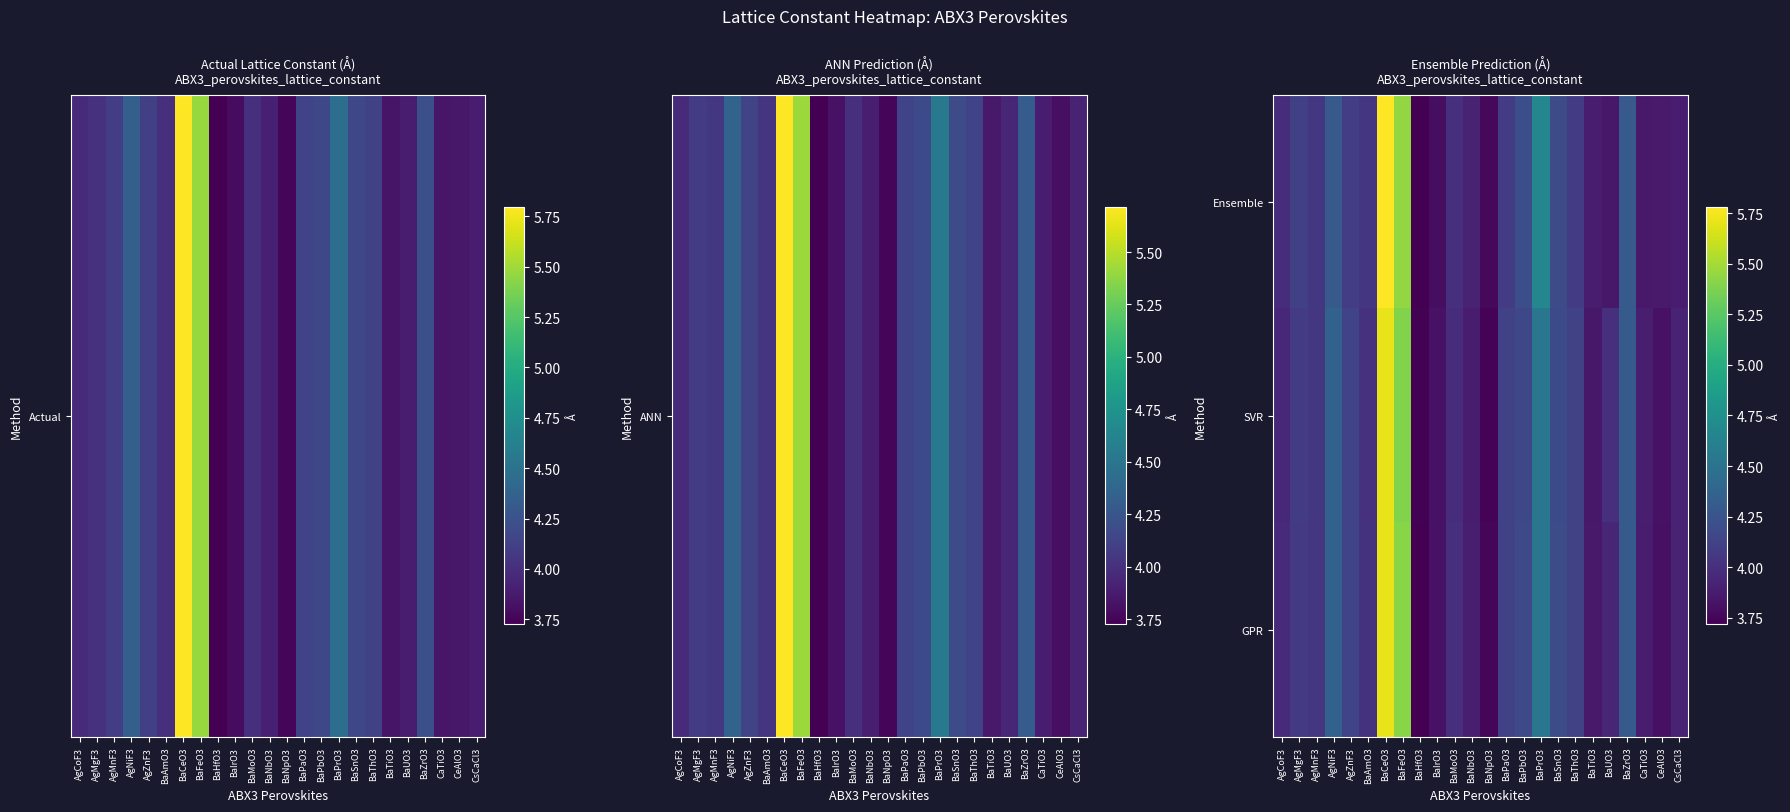

Reading left to right, list all the values displayed in this chart.

Ensemble: AgCoF3=4.0	AgMgF3=4.1	AgMnF3=4.0	AgNiF3=4.3	AgZnF3=4.1	BaAmO3=4.0	BaCeO3=5.8	BaFeO3=5.4	BaHfO3=3.7	BaIrO3=3.8	BaMoO3=4.0	BaNbO3=3.9	BaNpO3=3.8	BaPaO3=4.1	BaPbO3=4.2	BaPrO3=4.7	BaSnO3=4.2	BaThO3=4.1	BaTiO3=3.9	BaUO3=3.9	BaZrO3=4.3	CaTiO3=3.9	CeAlO3=3.9	CsCaCl3=3.9
SVR: AgCoF3=4.0	AgMgF3=4.1	AgMnF3=4.0	AgNiF3=4.4	AgZnF3=4.1	BaAmO3=4.0	BaCeO3=5.7	BaFeO3=5.4	BaHfO3=3.7	BaIrO3=3.8	BaMoO3=4.0	BaNbO3=3.9	BaNpO3=3.7	BaPaO3=4.1	BaPbO3=4.2	BaPrO3=4.5	BaSnO3=4.2	BaThO3=4.1	BaTiO3=3.9	BaUO3=4.0	BaZrO3=4.3	CaTiO3=3.9	CeAlO3=3.8	CsCaCl3=3.9
GPR: AgCoF3=4.0	AgMgF3=4.1	AgMnF3=4.0	AgNiF3=4.4	AgZnF3=4.1	BaAmO3=4.0	BaCeO3=5.7	BaFeO3=5.4	BaHfO3=3.7	BaIrO3=3.8	BaMoO3=4.0	BaNbO3=3.9	BaNpO3=3.8	BaPaO3=4.1	BaPbO3=4.2	BaPrO3=4.5	BaSnO3=4.2	BaThO3=4.1	BaTiO3=3.9	BaUO3=3.9	BaZrO3=4.3	CaTiO3=3.9	CeAlO3=3.8	CsCaCl3=3.9